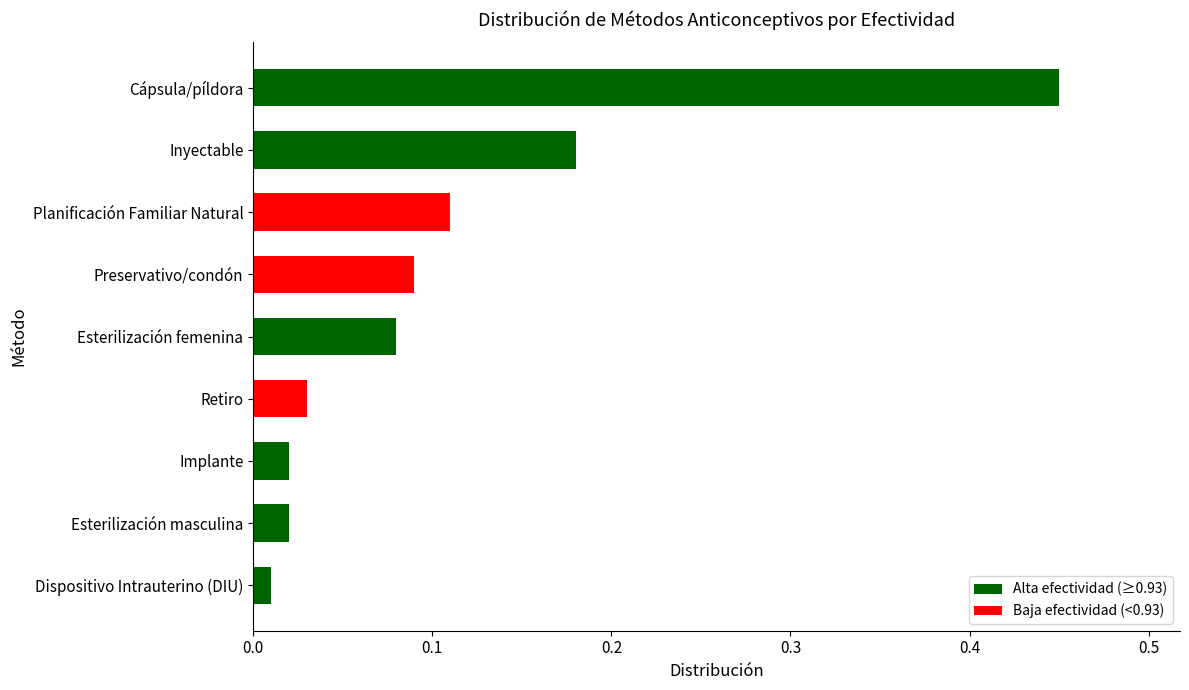

How many bars are there in total?

9